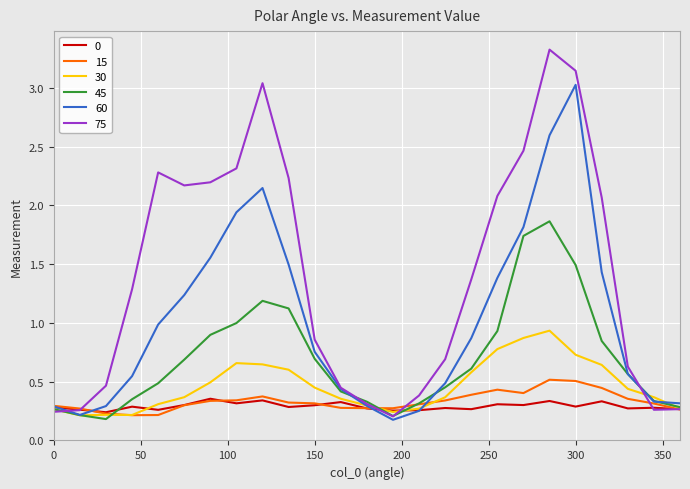

The 75 series shows 3.1 at 255. True or false?

False